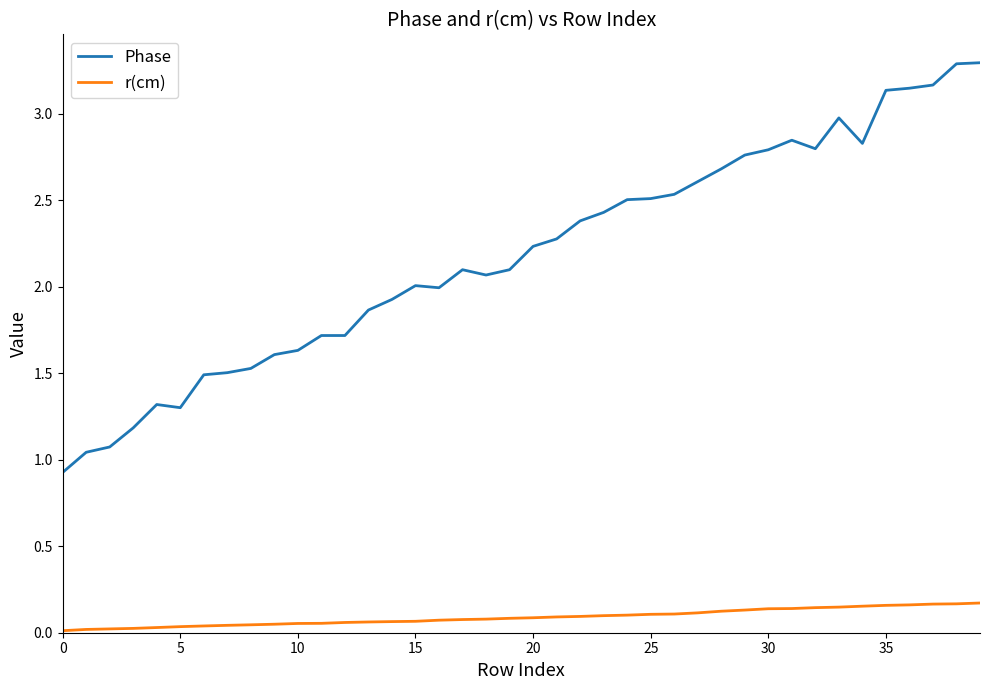

Which series has the widest spread of values?

Phase